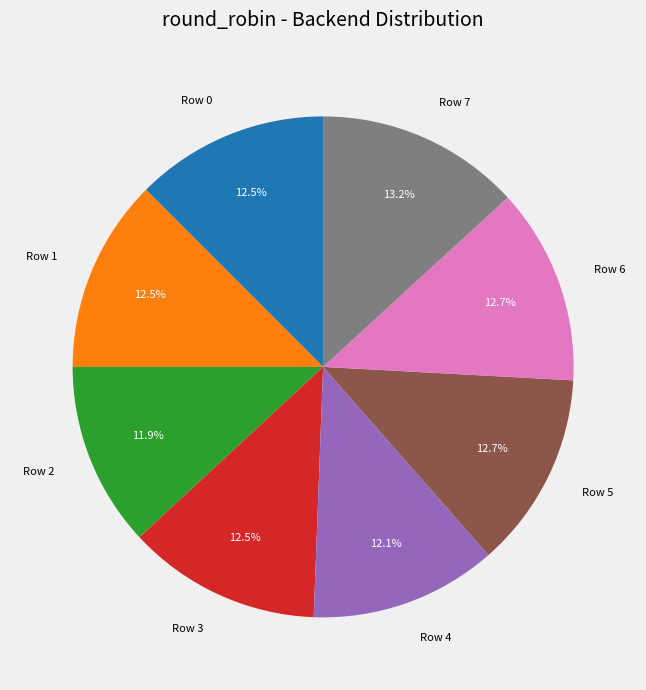

What percentage do Row 7 and Row 5 together represent?

25.9%